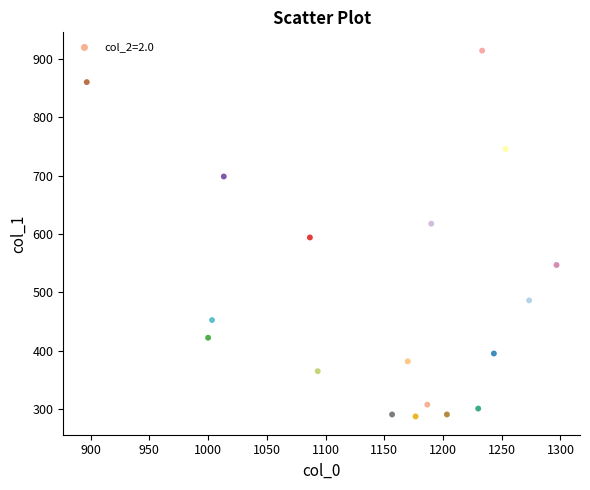

What is the range of X values (max minus min)?

400.0